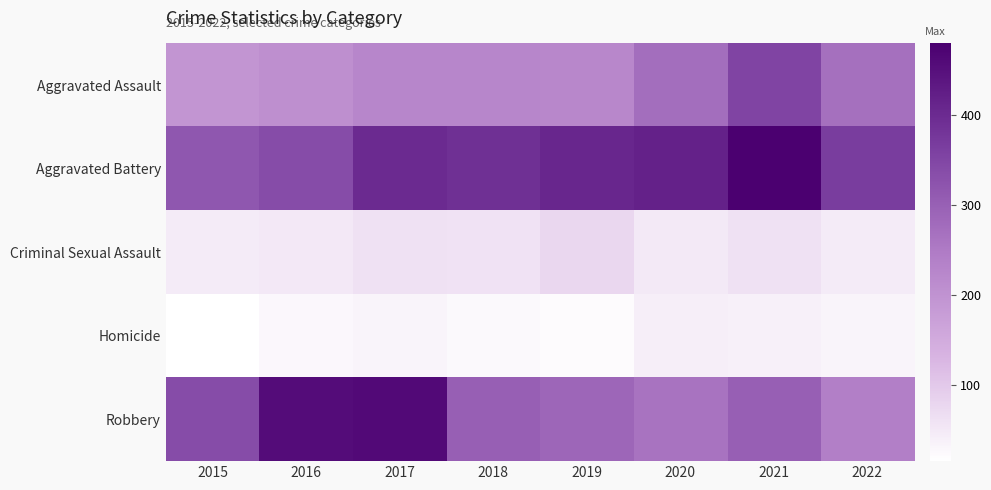

What is the spread (max minus min) of values at 2018?

364